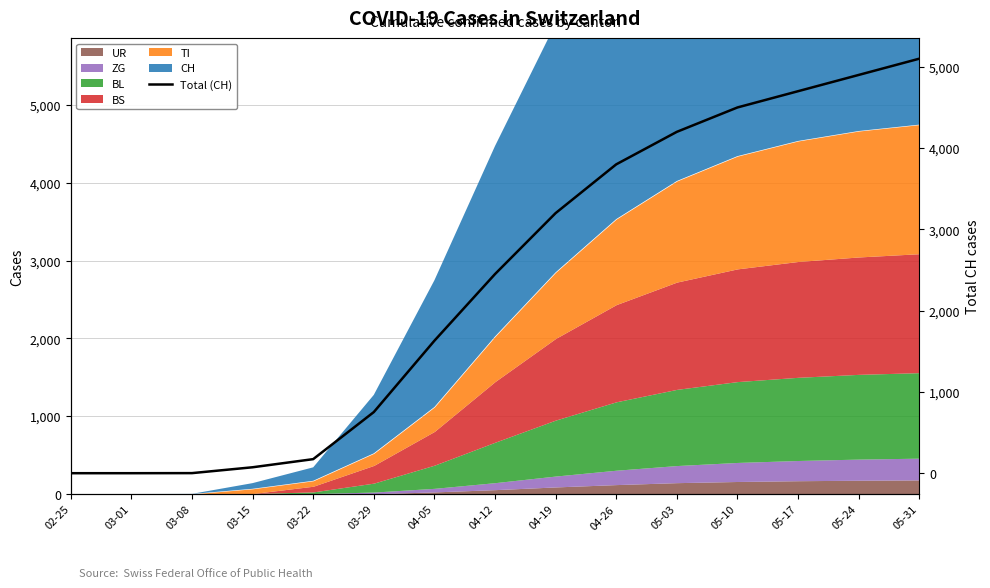

Reading left to right, extract all data points from this chart.

0	0	1	73	173	752	1630	2450	3200	3800	4200	4500	4700	4900	5100